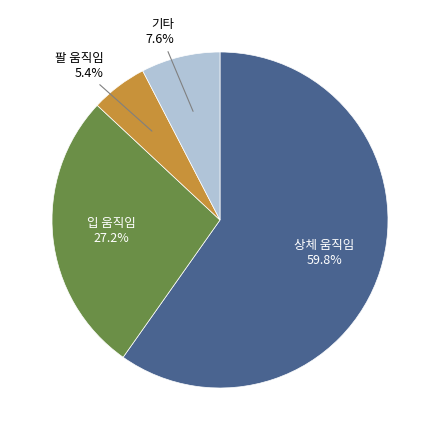

Approximately how many times larger is the value at 기타 compared to 팔 움직임?

1.4